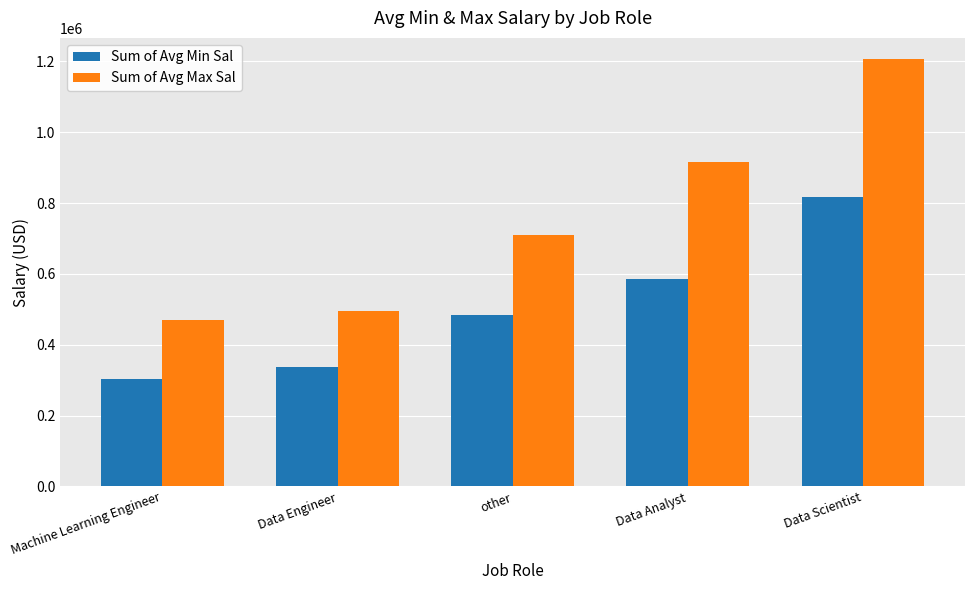

Which category has the lowest value in the Sum of Avg Min Sal series?

Machine Learning Engineer